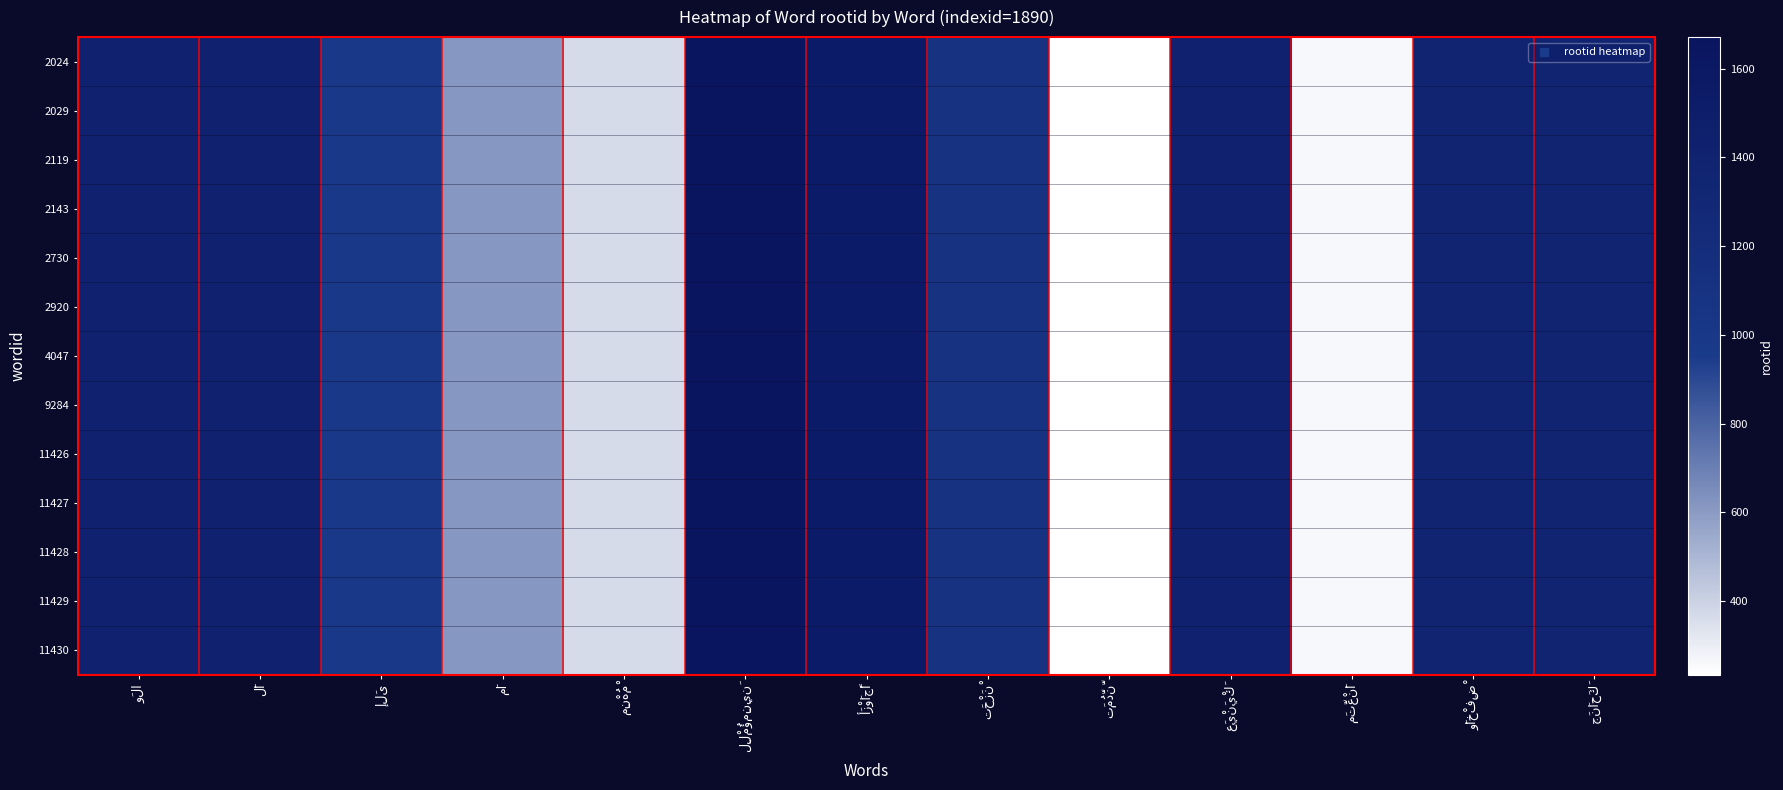

Between لِلْمُؤمِنِينَ and وَلا, which is larger?

لِلْمُؤمِنِينَ